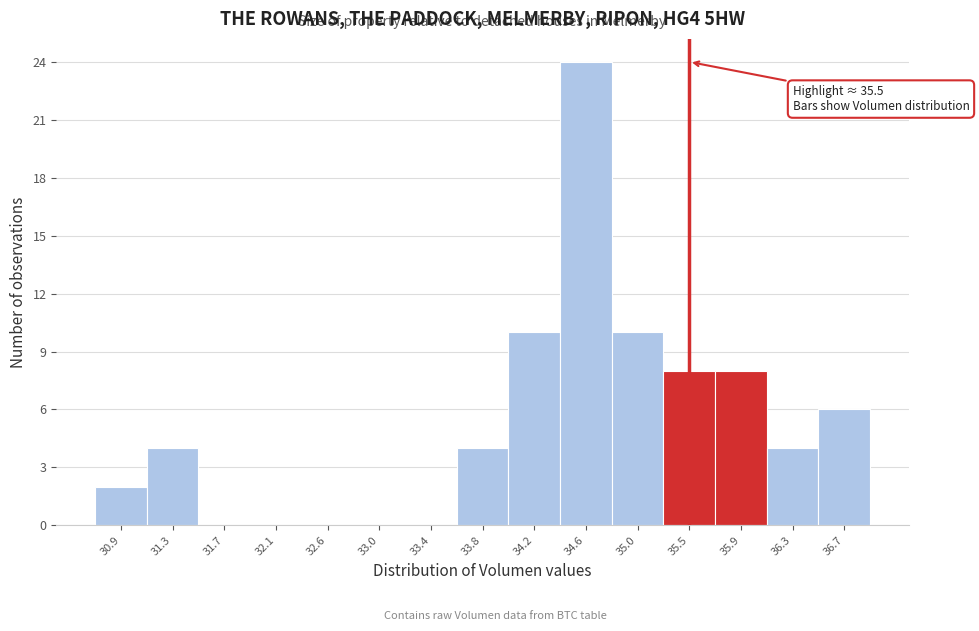

Over which range of the x-axis is the bar tallest?

34.40 to 34.85